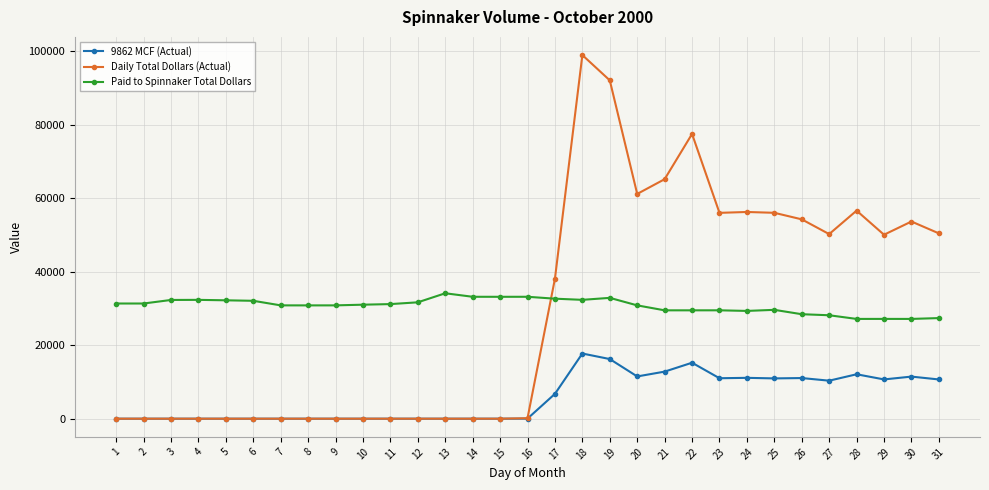

At 18, list the series in order from smallest to largest.

9862 MCF (Actual), Paid to Spinnaker Total Dollars, Daily Total Dollars (Actual)